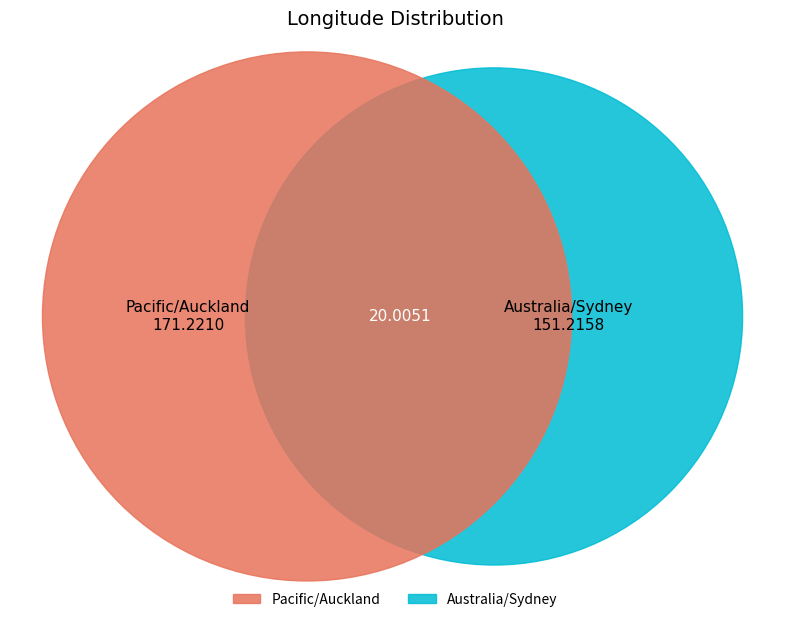

Rank the categories by value from highest to lowest.

Pacific/Auckland, Australia/Sydney